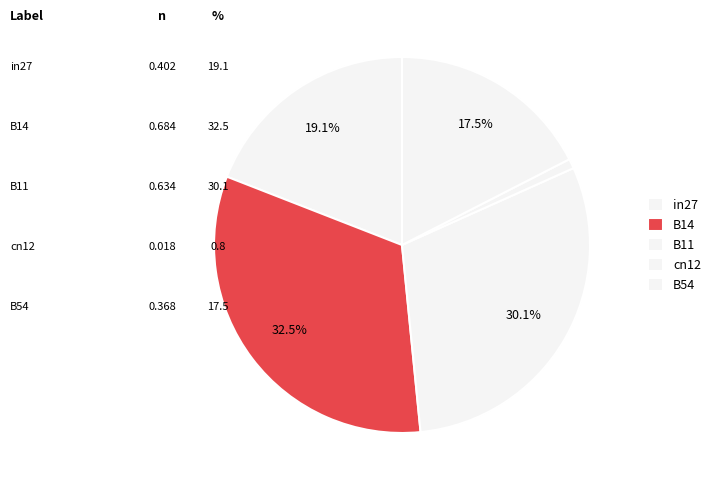

What portion of the pie excludes in27?

80.9%